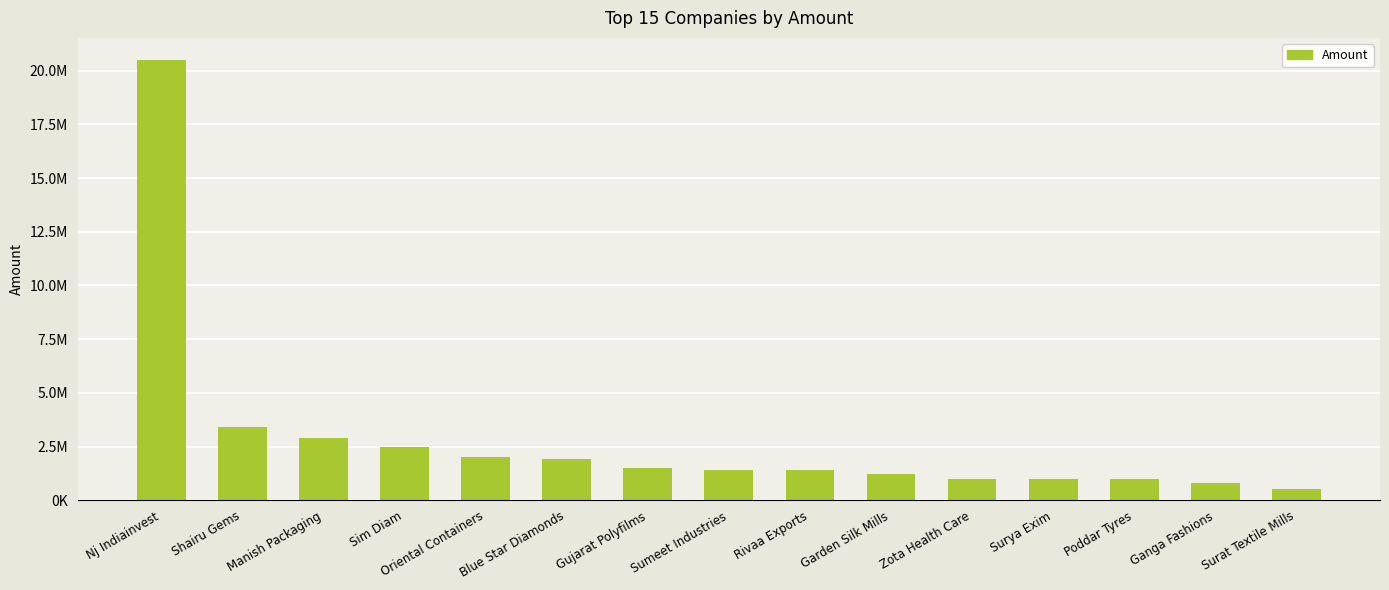

Reading left to right, list all the values displayed in this chart.

20500000	3400000	2900000	2500000	2000000	1900000	1500000	1400000	1400000	1200000	1000000	1000000	1000000	800000	500000